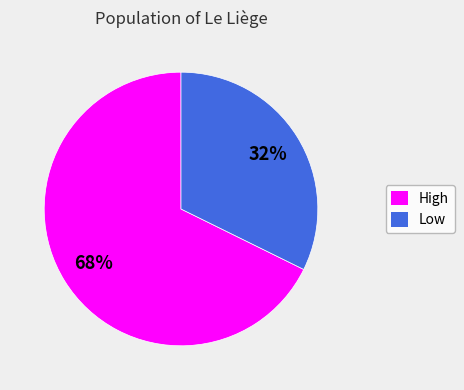

To the nearest percent, what is the average slice percentage?

50%